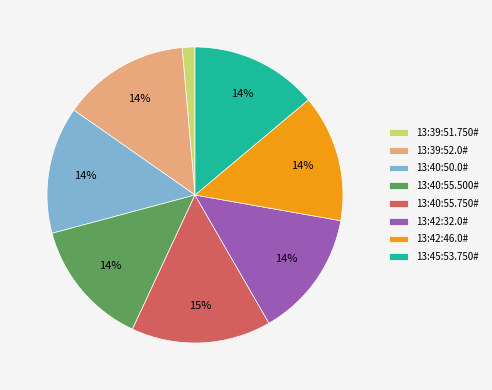

Combined, do 13:40:55.500# and 13:42:46.0# account for over 50%?

No